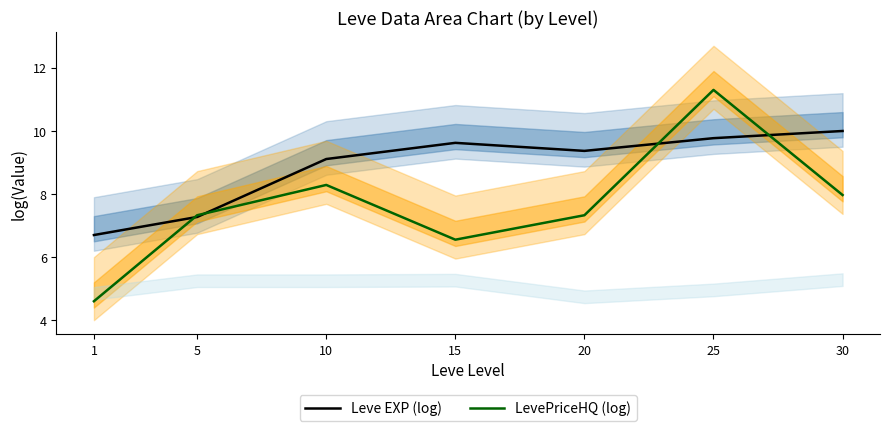

What is the spread (max minus min) of values at 15?

3.1